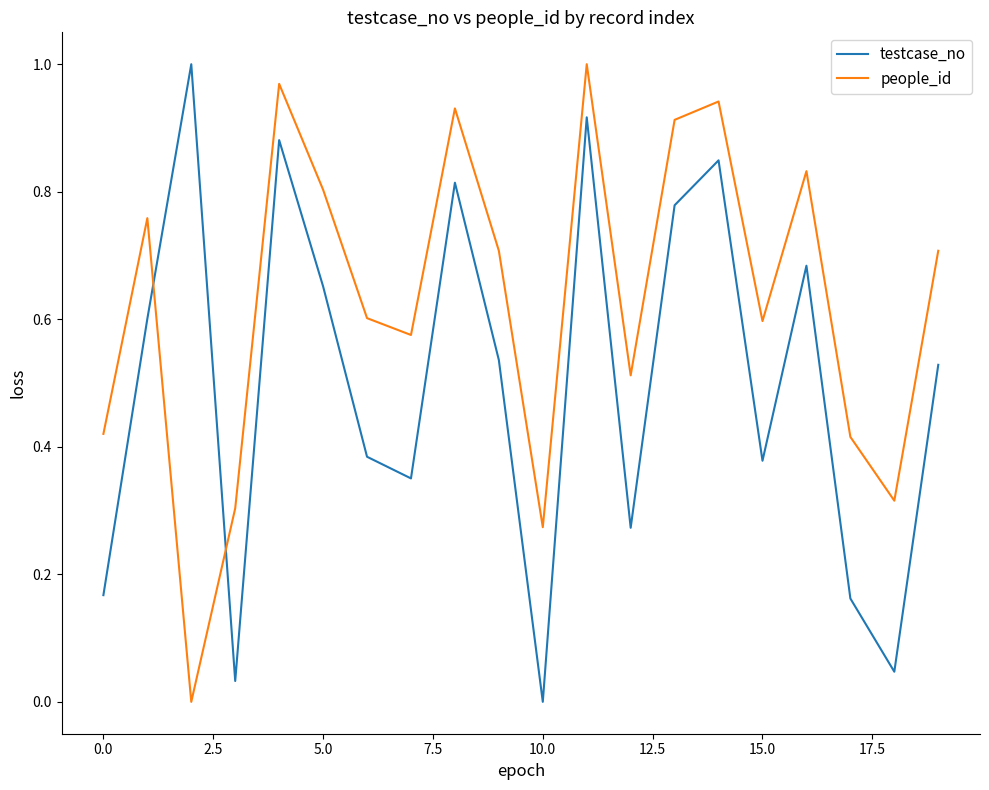

Which series ends up on top after the final intersection of people_id and testcase_no?

people_id